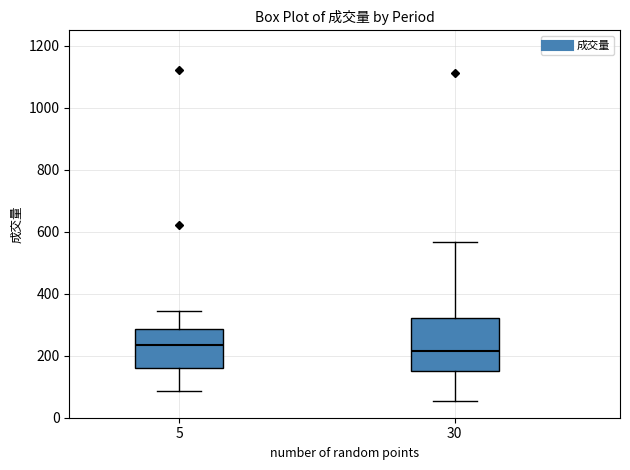

Where does the upper whisker of the box at x = 30 end on the y-axis? The values are not printed on the chart, so give them approximately, as read against the axis.

560